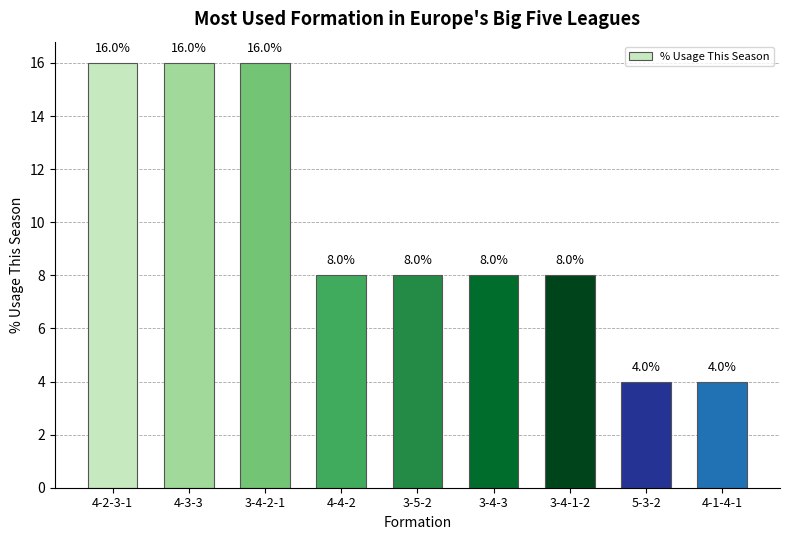

Are the bars horizontal?

No